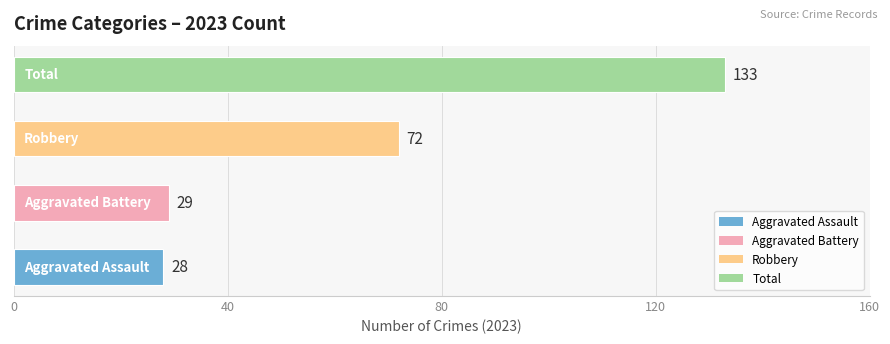

What is the difference between the maximum and minimum values?

105